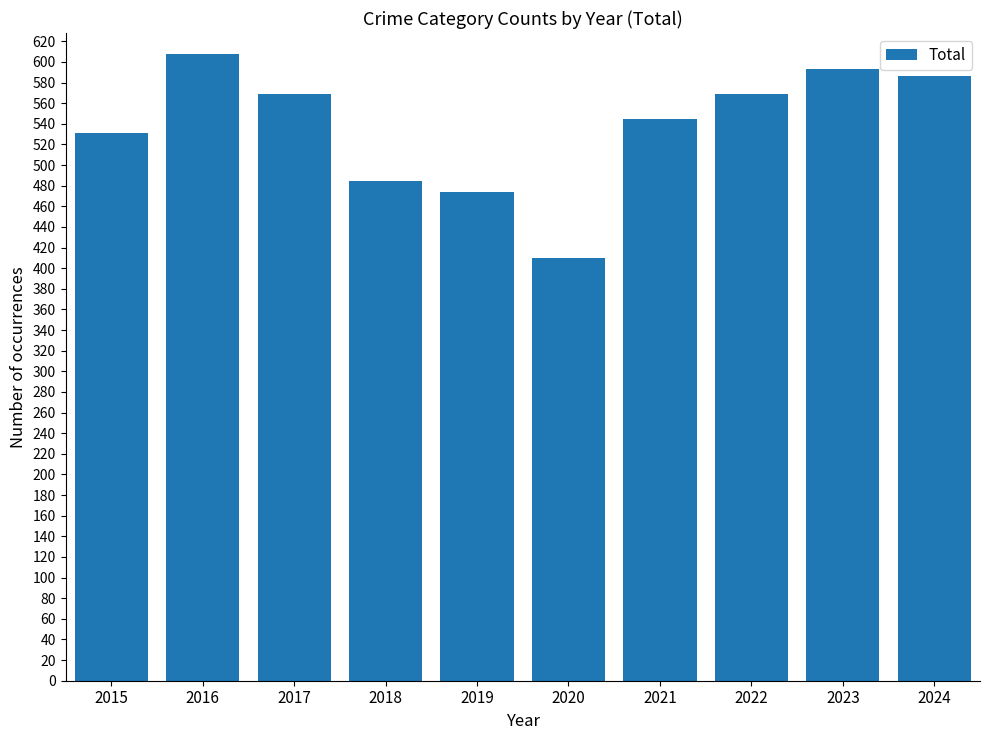

Reading left to right, what are all the values shown in this chart?

2015=531	2016=608	2017=569	2018=485	2019=474	2020=410	2021=545	2022=569	2023=593	2024=586